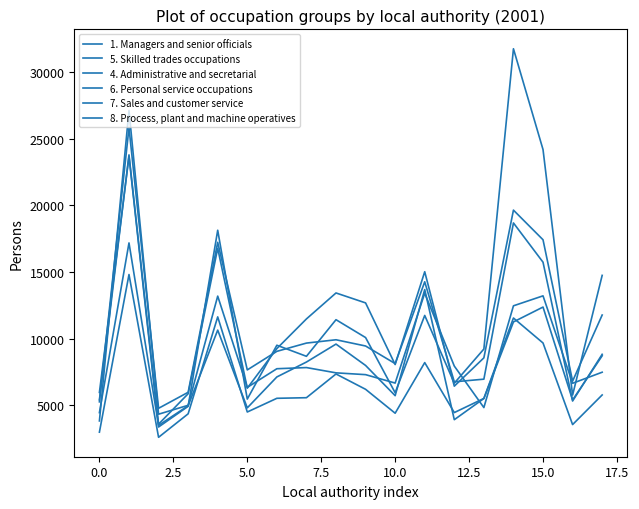

What is the minimum value for 8. Process, plant and machine operatives?

3839